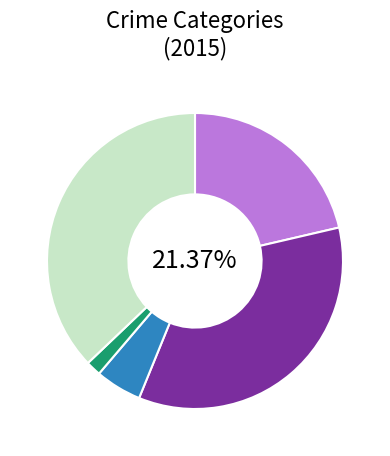

To the nearest percent, what portion does Homicide represent?

2%